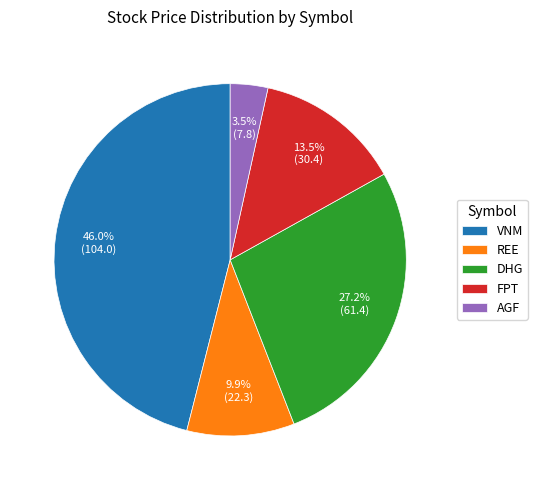

Combined, do AGF and FPT account for over 50%?

No